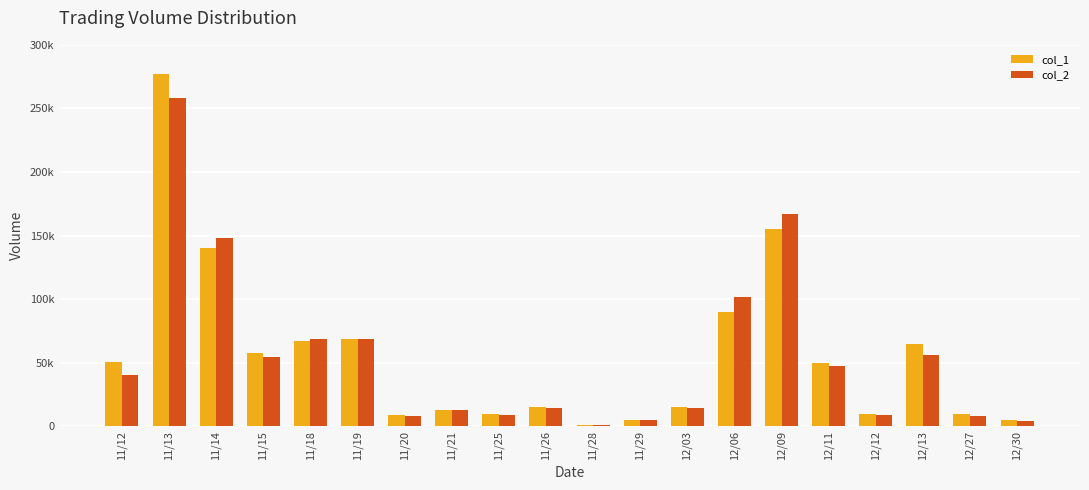

What position from the left is 11/28?

11